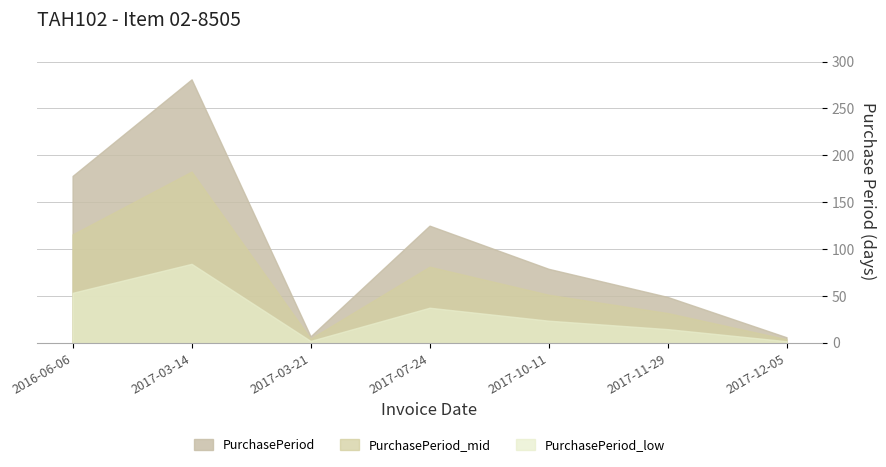

At which category does the chart reach its peak across all series?

2017-03-14